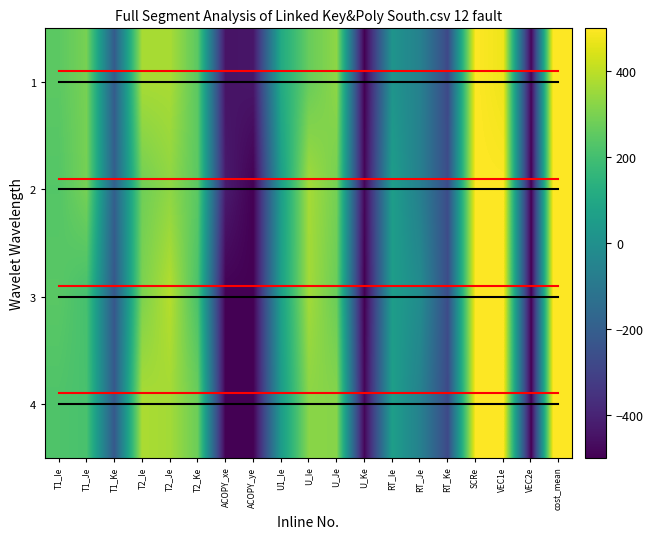

What is the lowest value of the 3 series?

-500.0